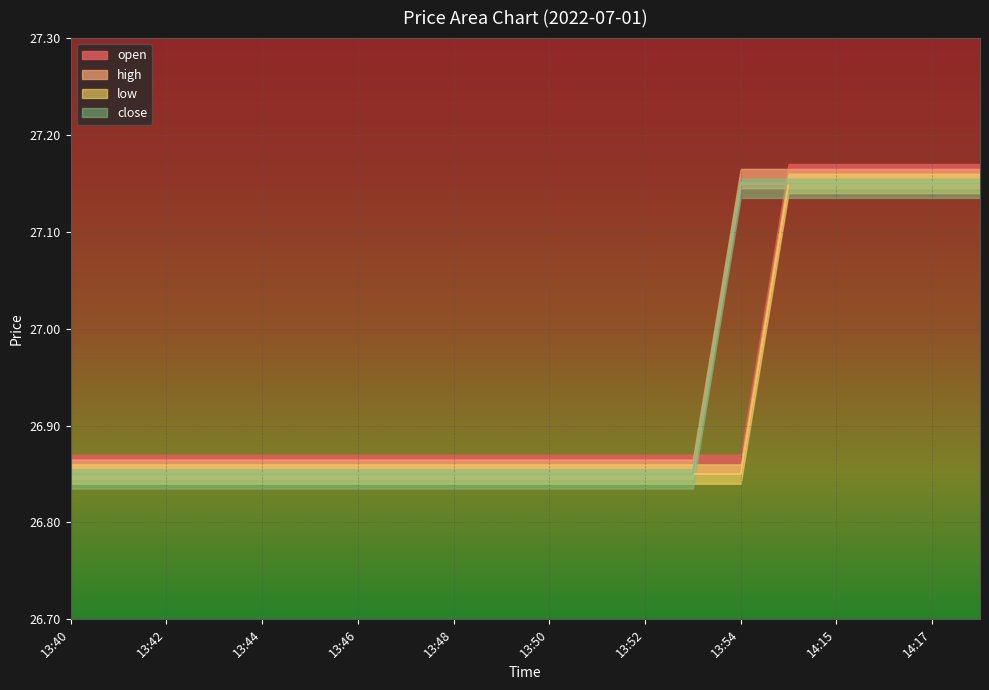

What is the average value of the open series?

26.9